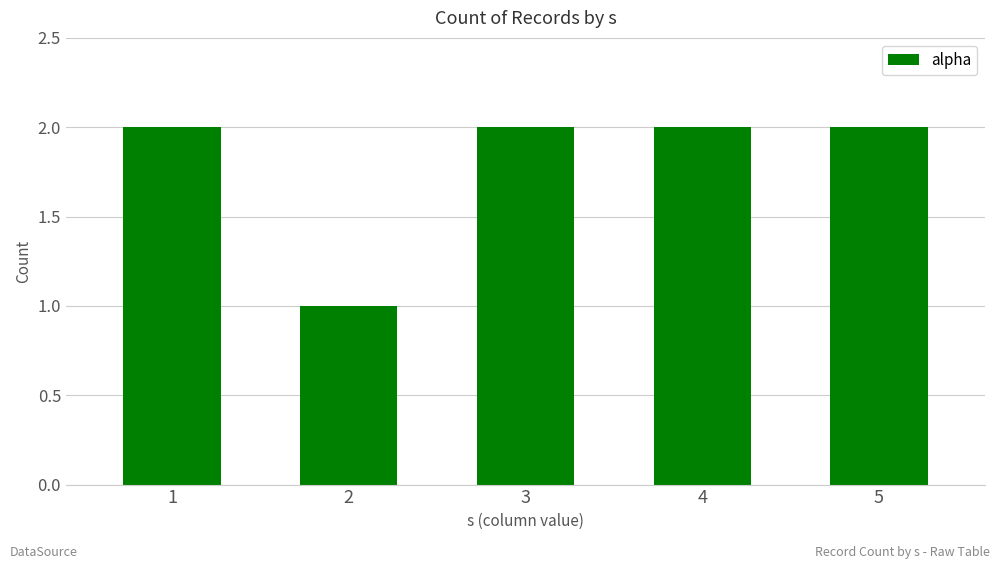

What is the value of the 5th bar from the left?

2